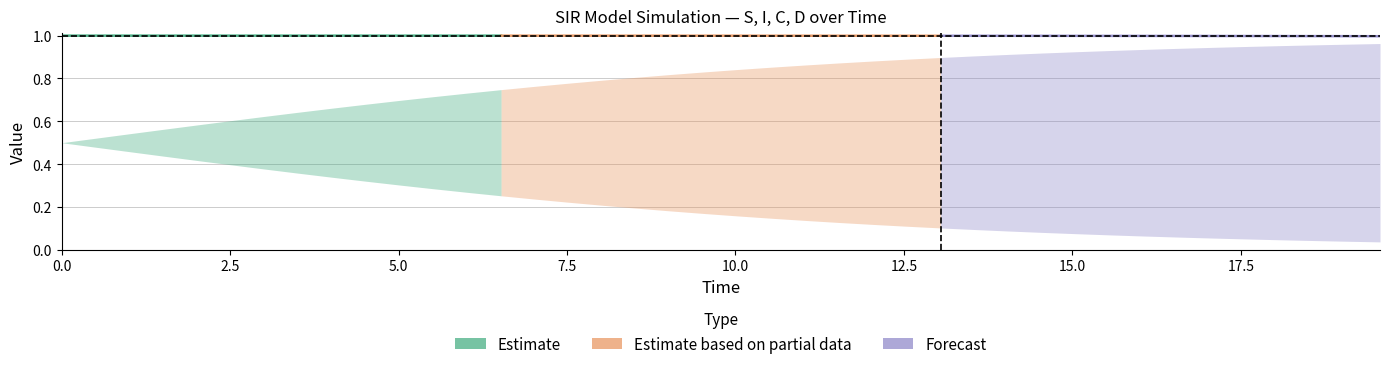

Does the chart display data point markers on the line(s)?

No